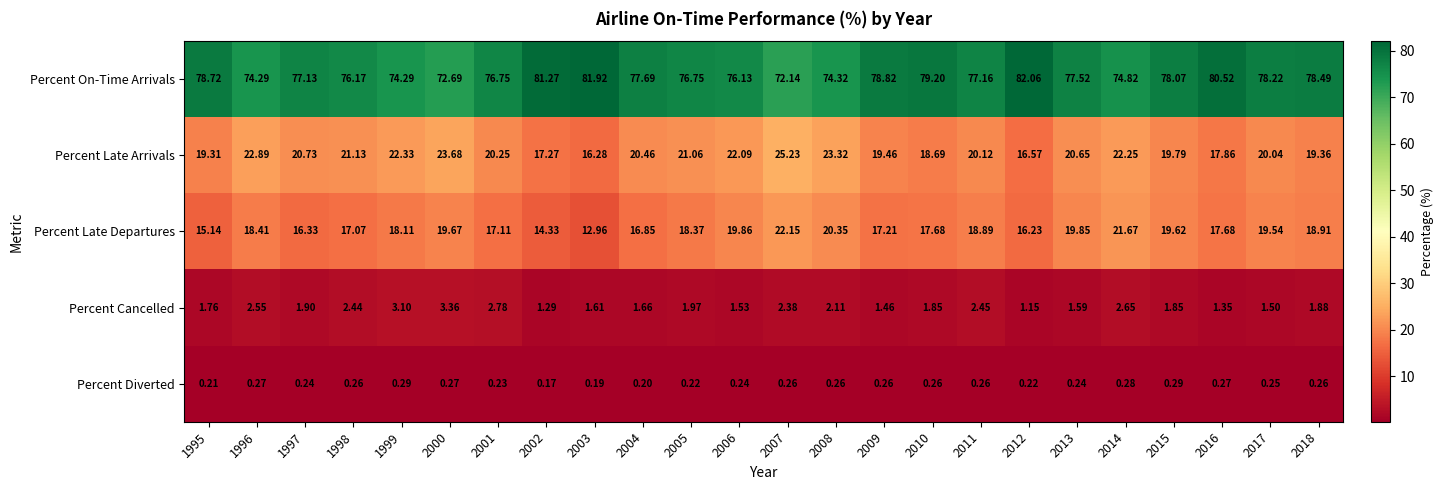

List the series in order of their peak value, lowest first.

Percent Diverted, Percent Cancelled, Percent Late Departures, Percent Late Arrivals, Percent On-Time Arrivals